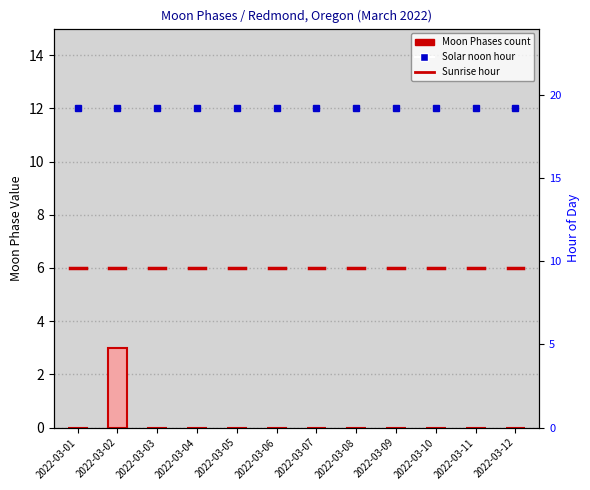

What is the sum of all values?

3